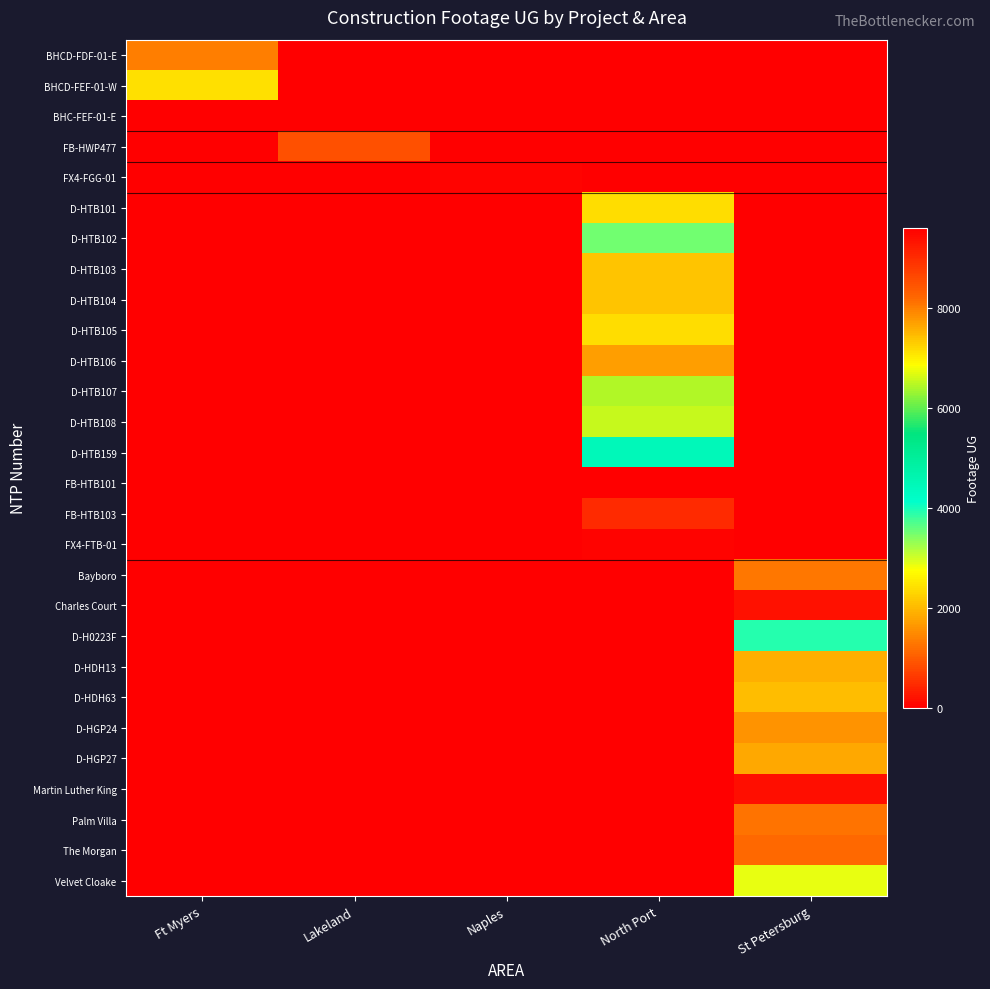

How many series are shown in this chart?

28